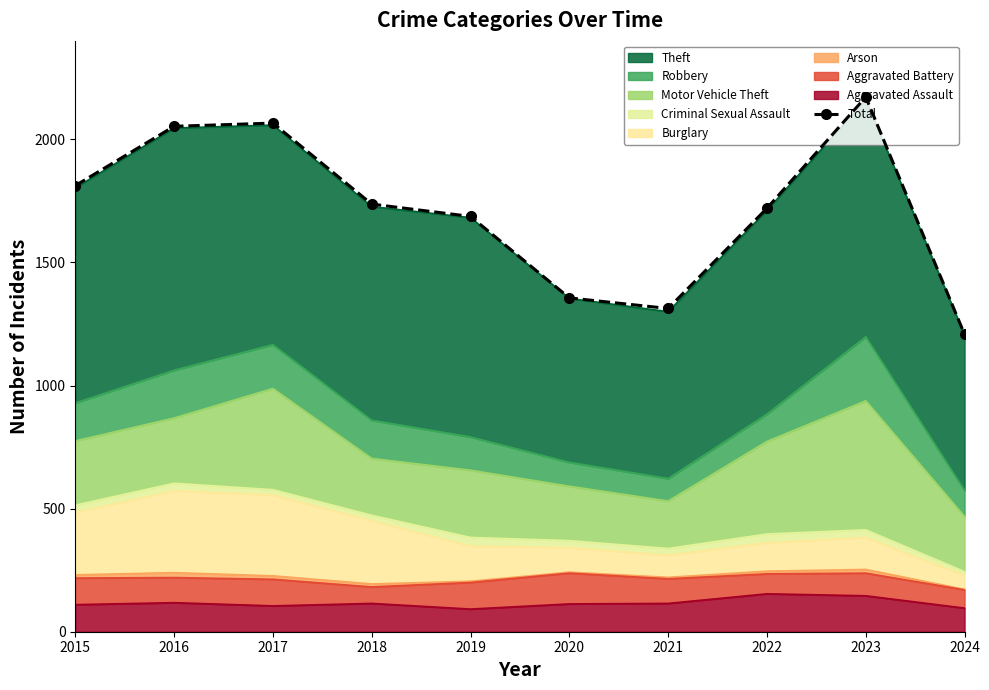

How many data points are less than 1737?

5